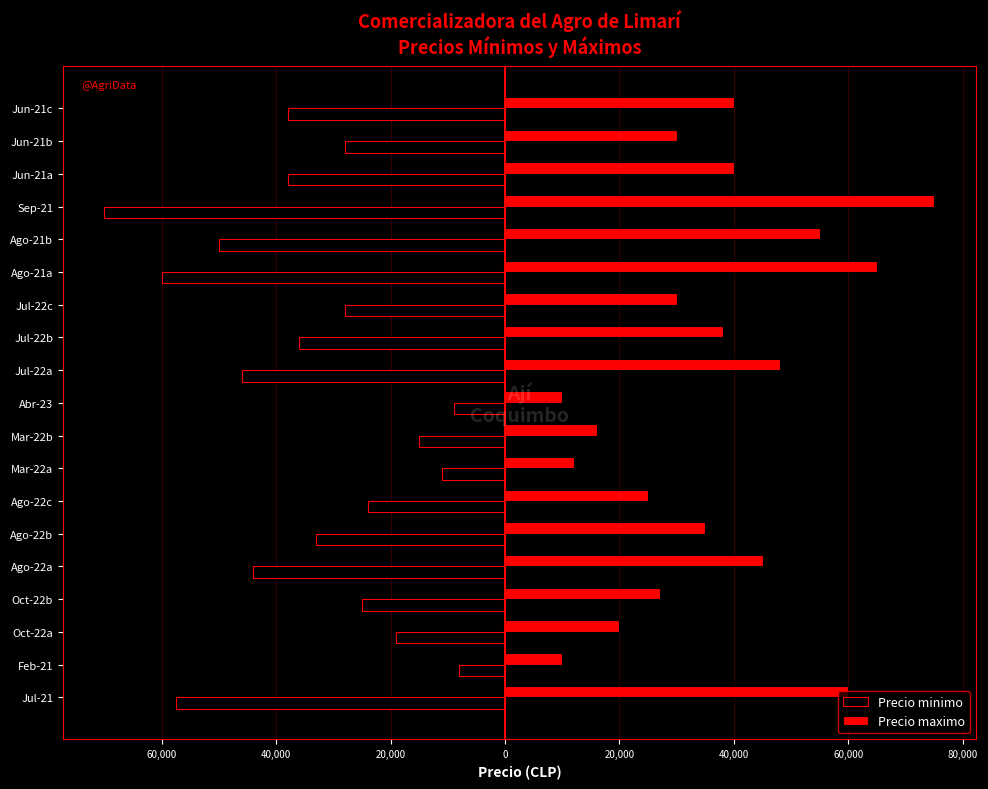

What are all the series names shown in the legend?

Precio minimo, Precio maximo